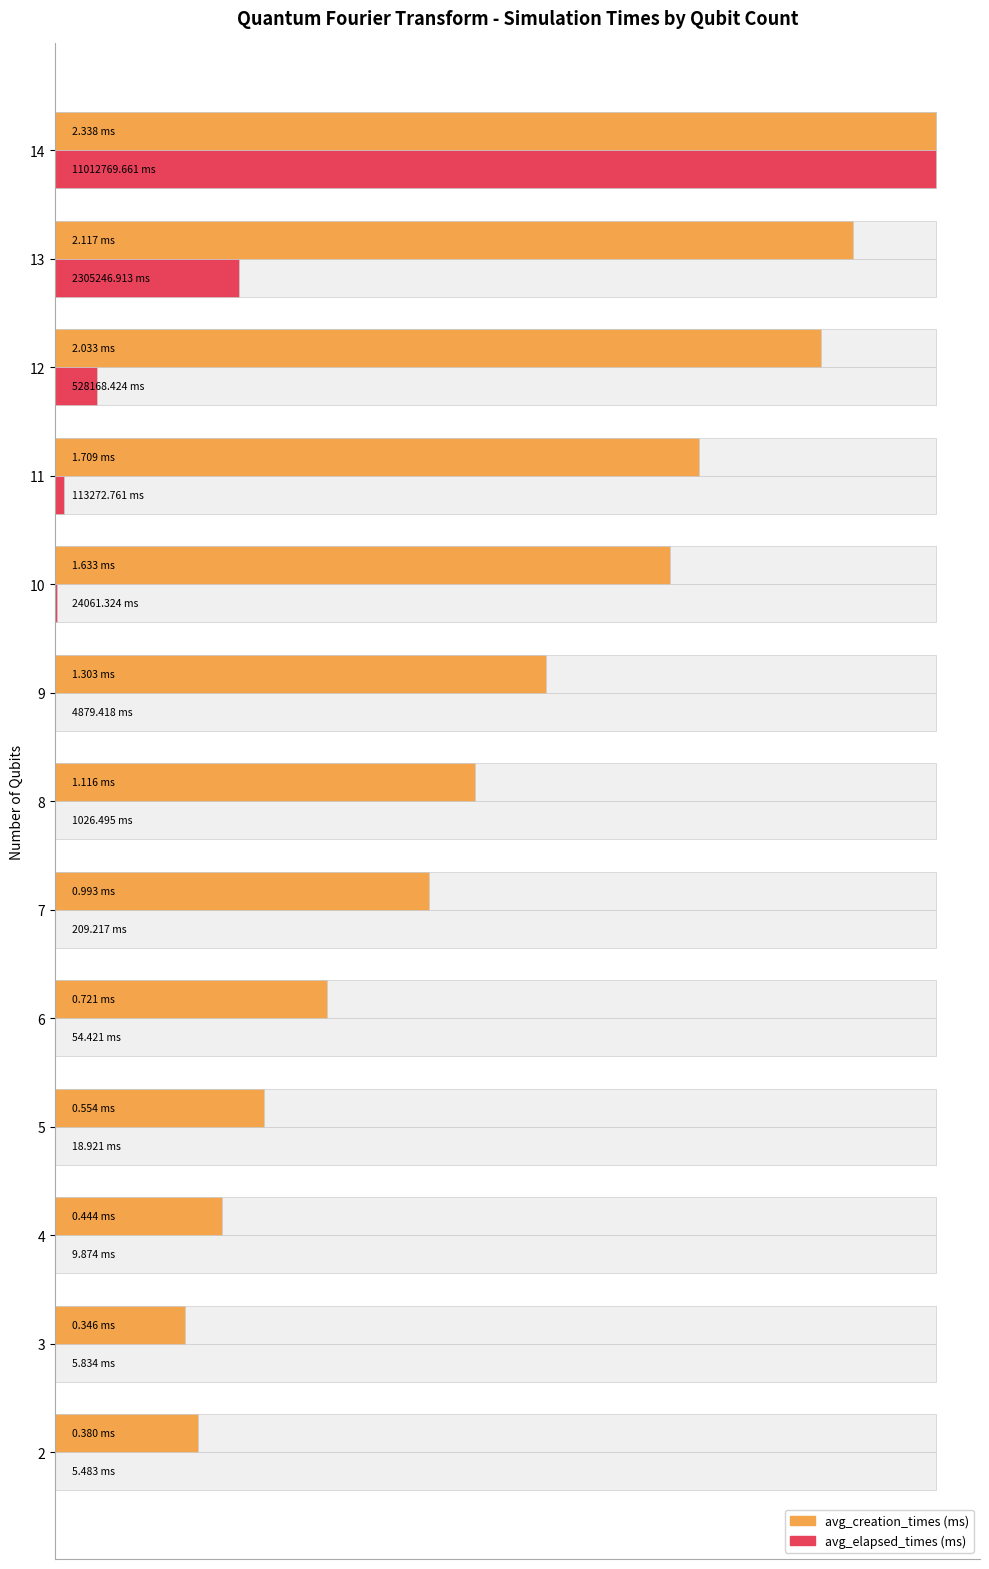

What is the difference between the maximum and minimum values in the avg_creation_times (ms) series?

0.9